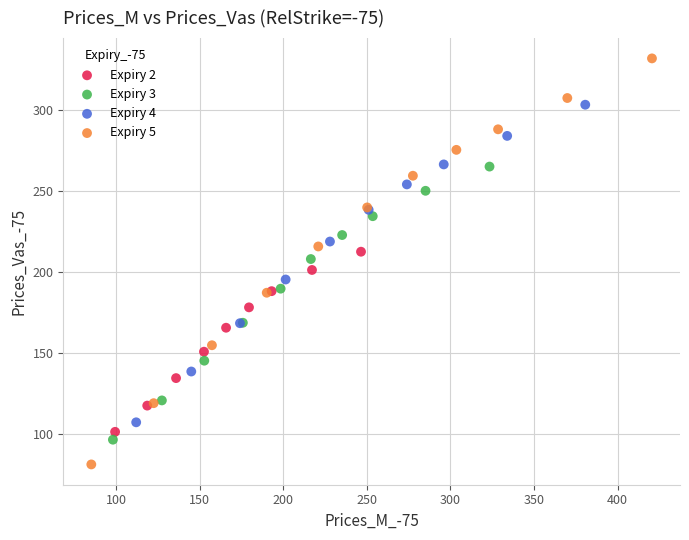

Which series has the largest Y range (max minus min)?

Expiry 5